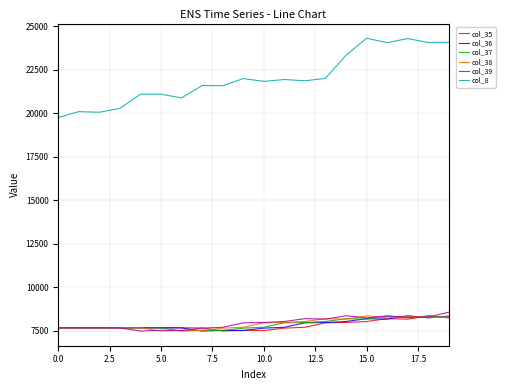

Which series has the largest total across all categories?

col_8